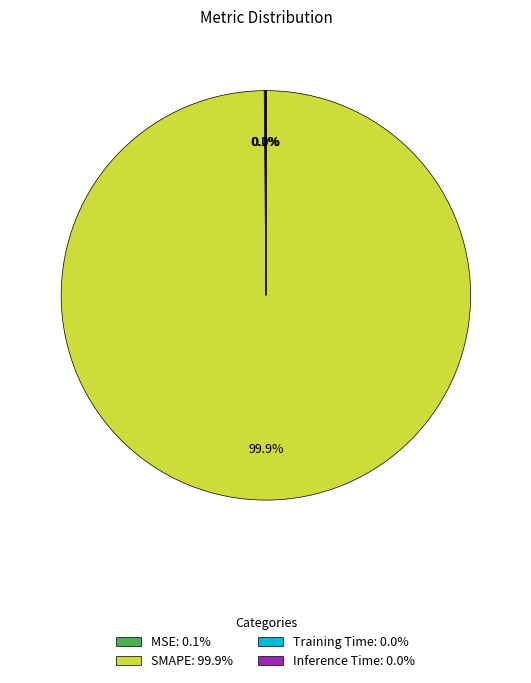

Does SMAPE: 99.9% account for over 50% of the chart?

Yes